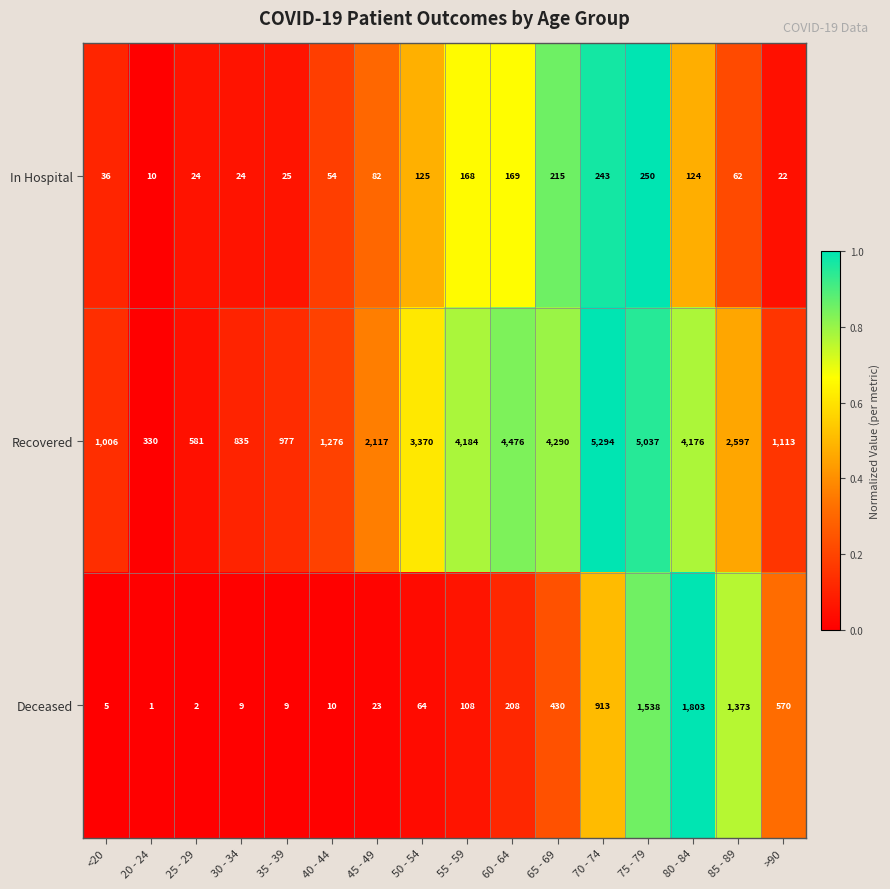

What is the minimum value for In Hospital?

10